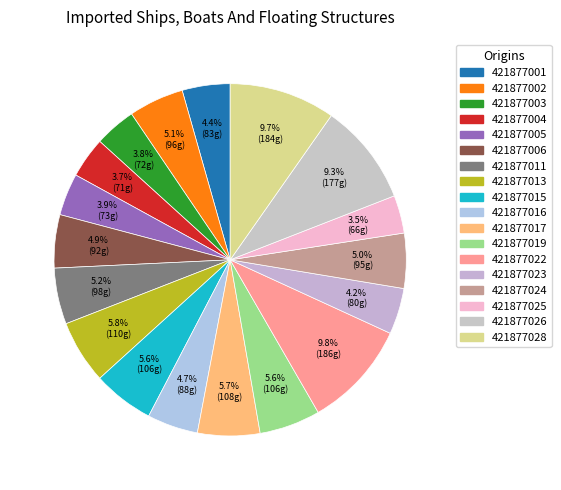

Count the number of slices in the pie.

18